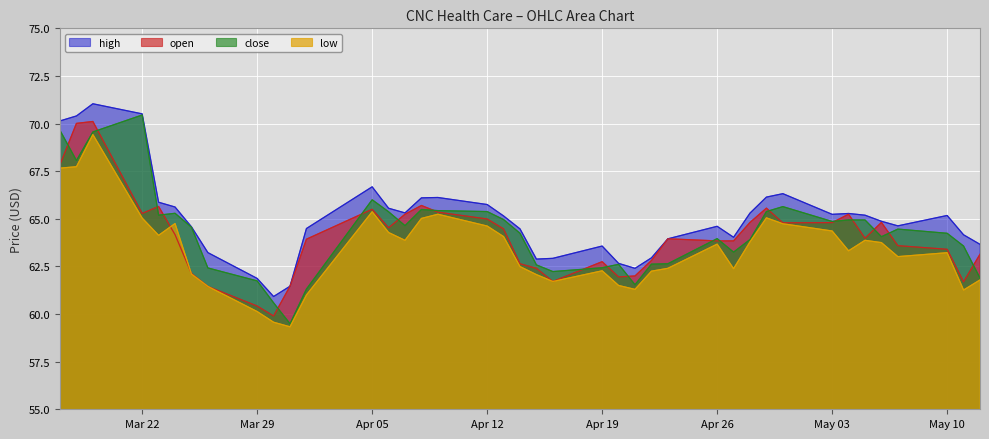

At which category is the sum across all series the highest?

2021-03-19